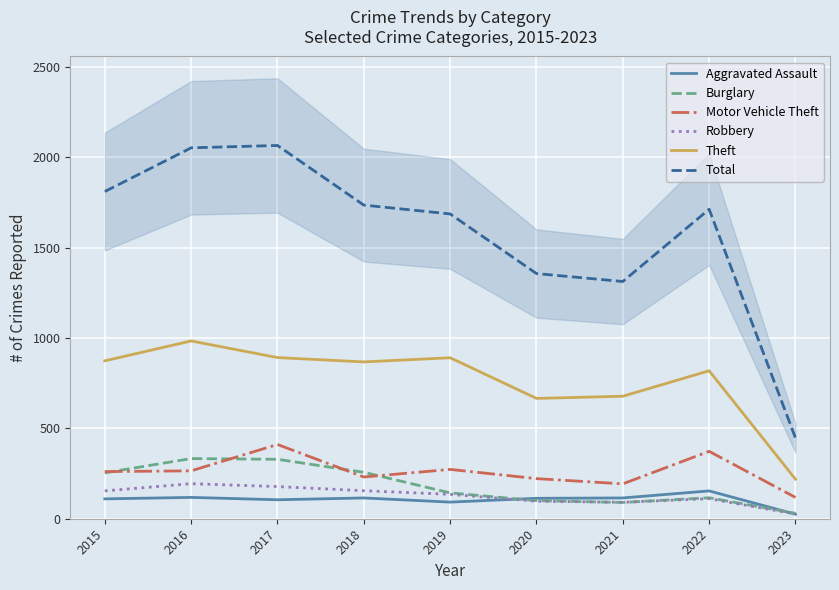

What is the maximum value for Robbery?

194